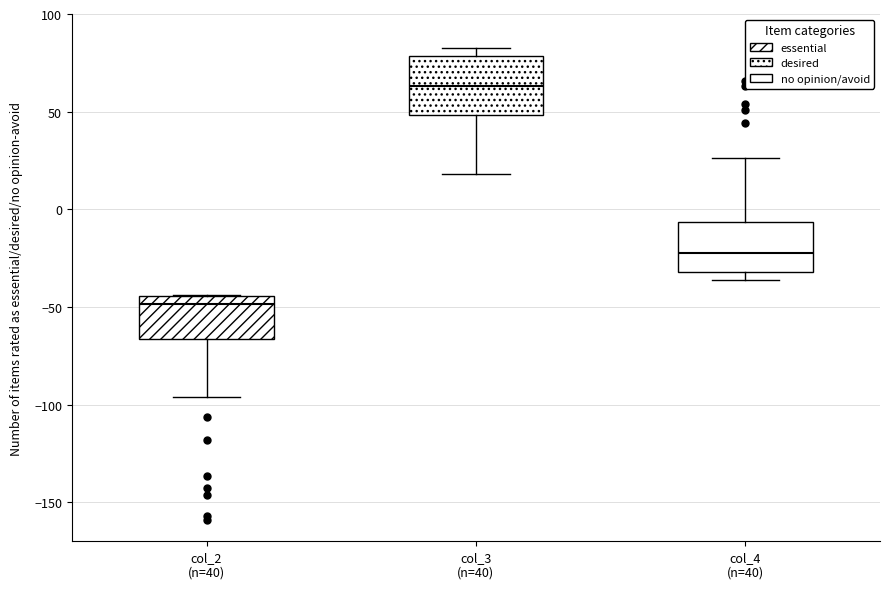

Where does the upper whisker of the box for col_4 (n=40) end on the y-axis? The values are not printed on the chart, so give them approximately, as read against the axis.

25